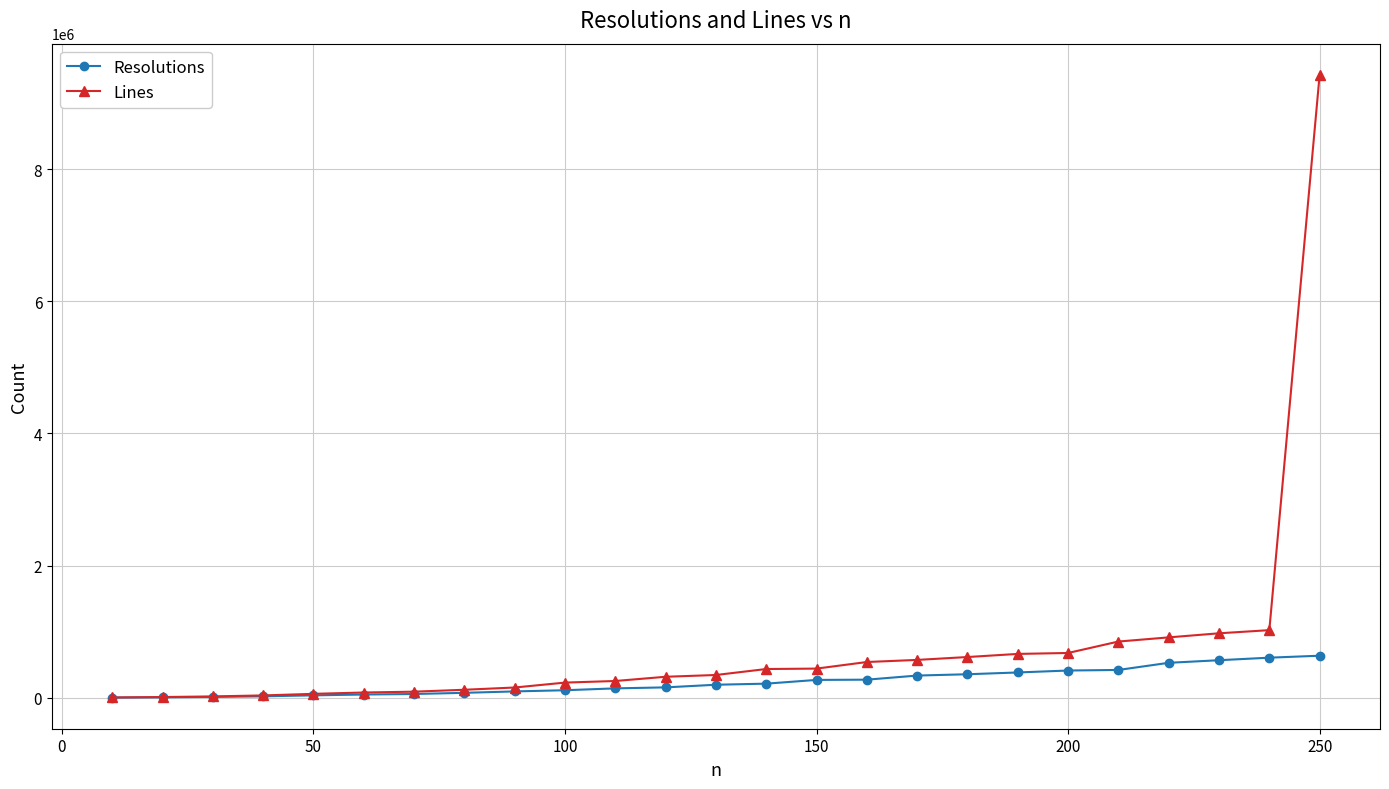

Which series has the largest range (max minus min)?

Lines